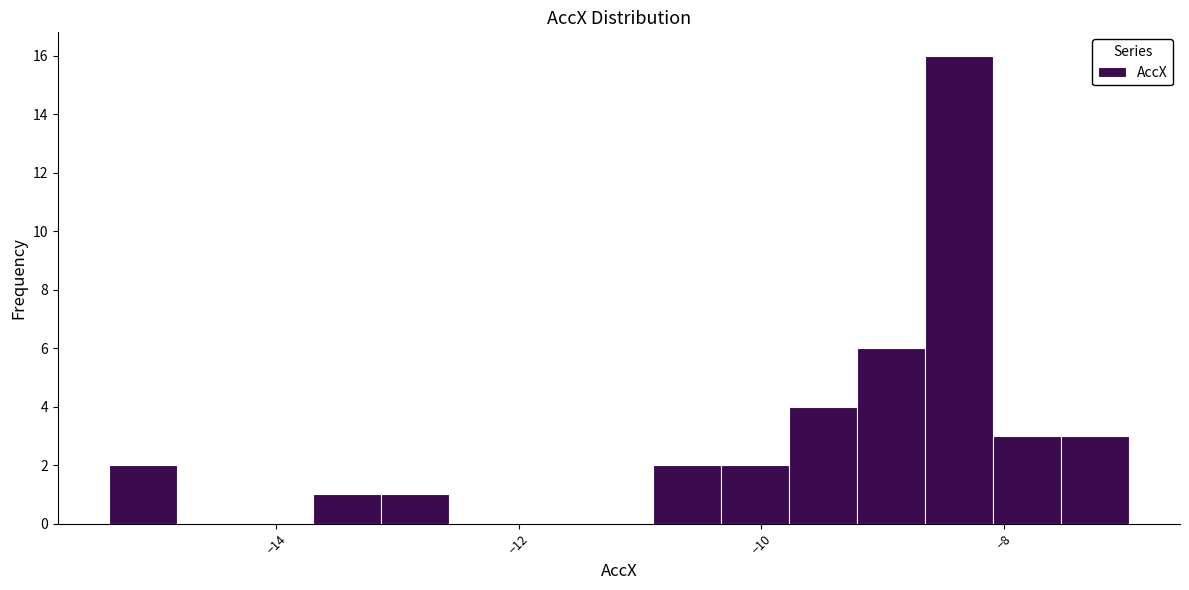

Read against the x-axis, roughly where is the centre of the tallest bar?

-8.4